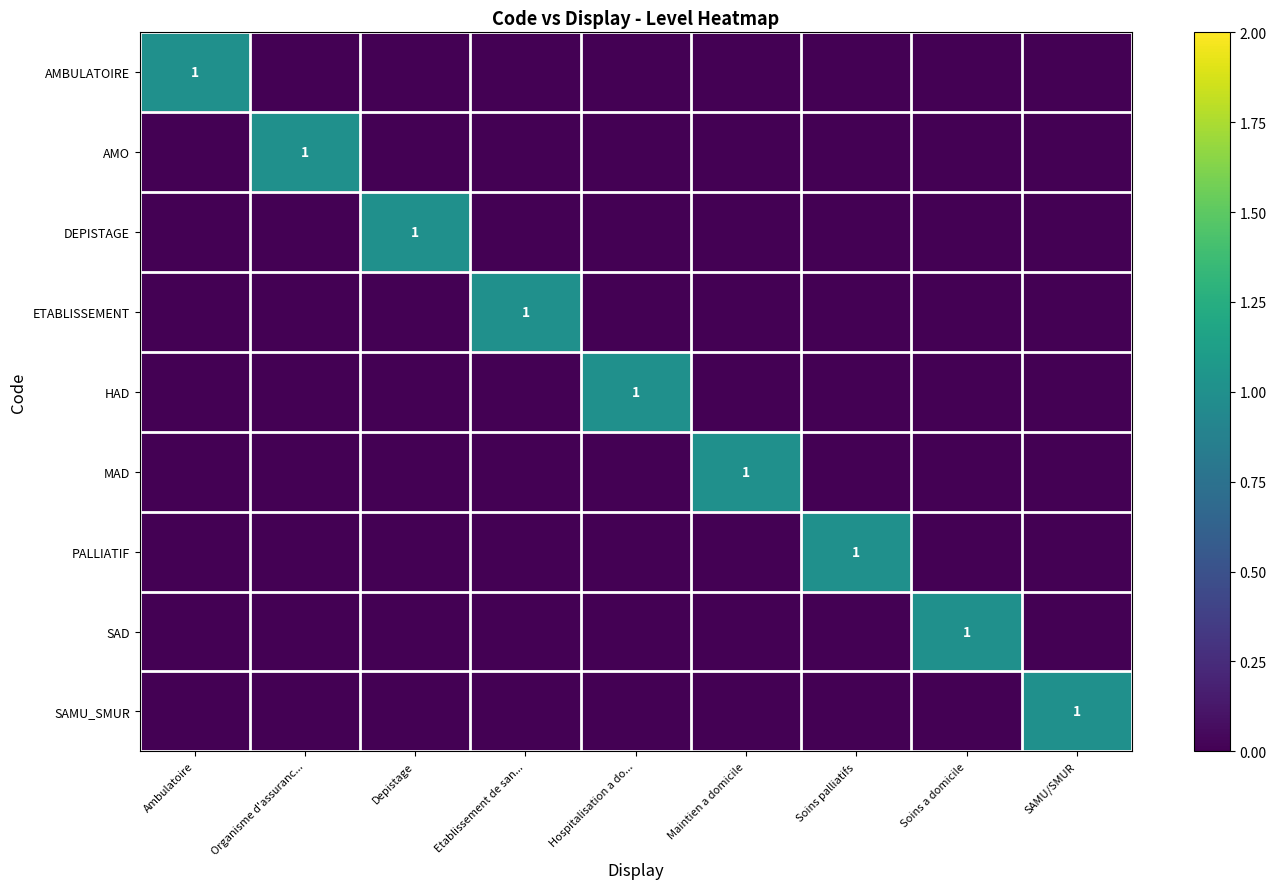

The SAD series shows 1 at Soins a domicile. True or false?

True